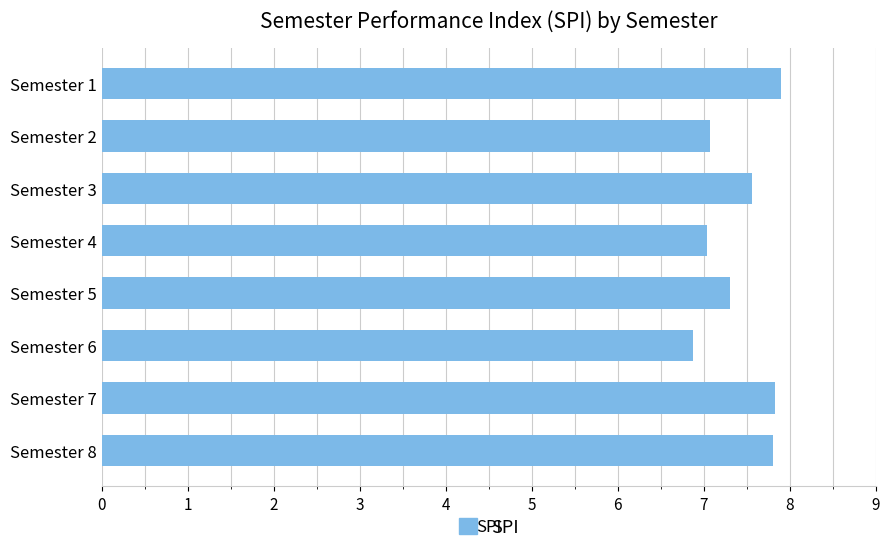

What is the maximum value shown in the chart?

7.9